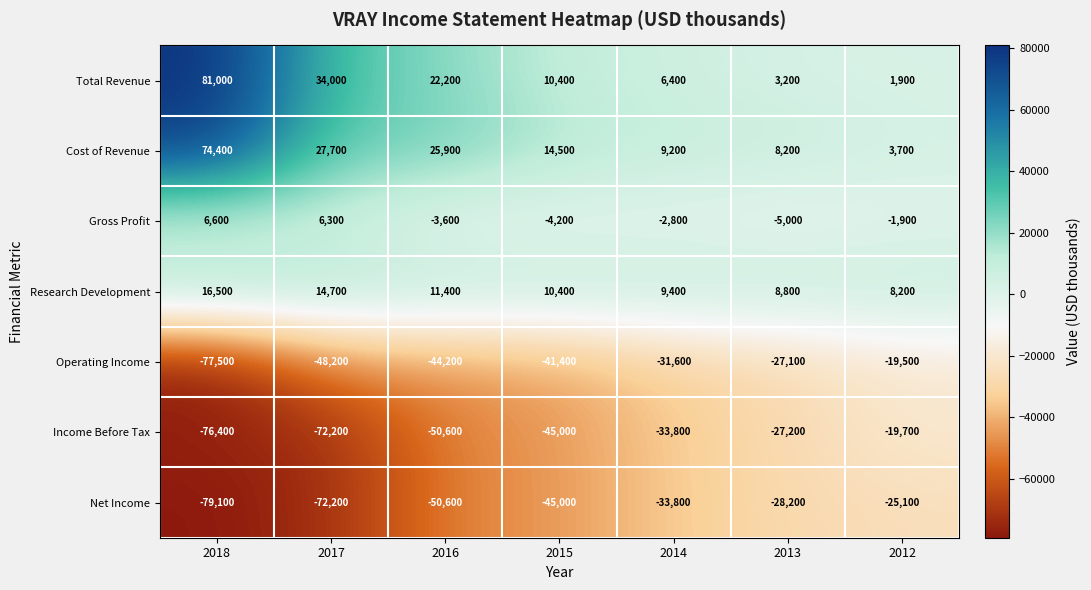

What is the total value across all series at 2017?

-109900